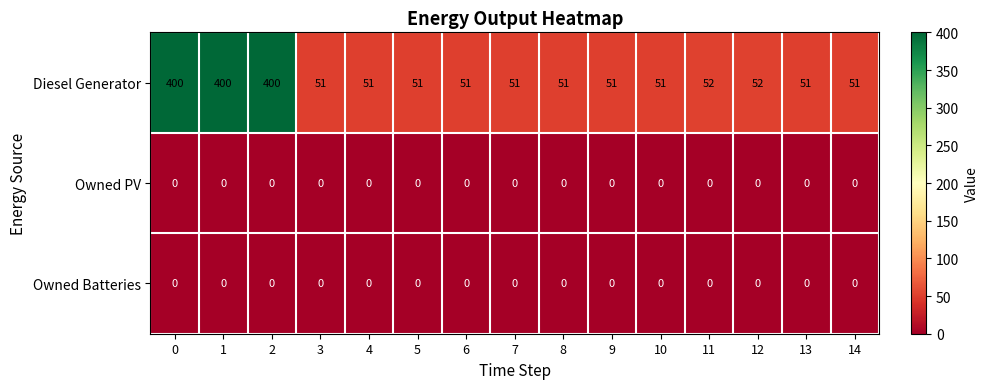

What is the greatest value displayed?

400